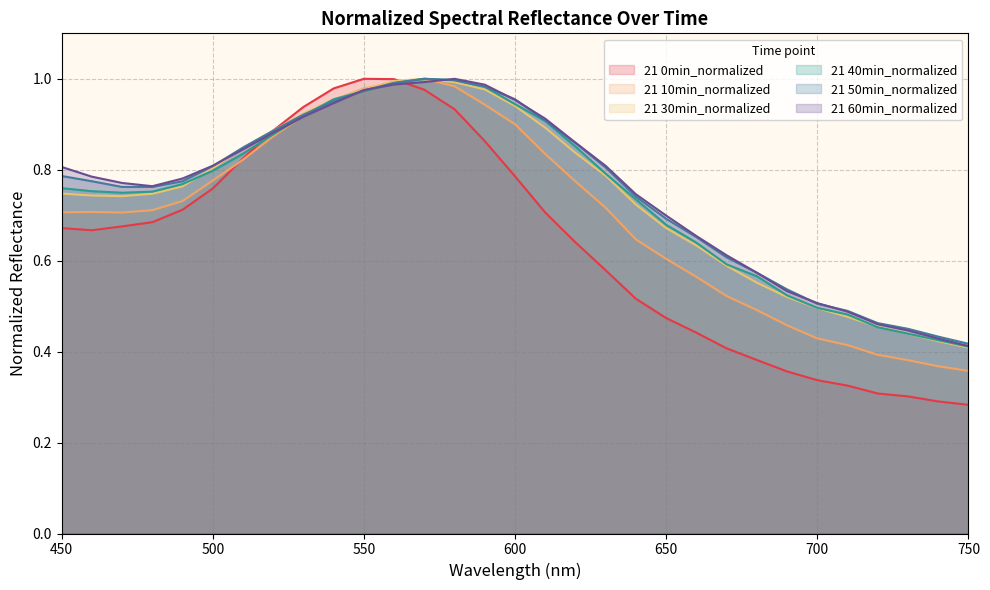

How many lines are shown in the chart?

6